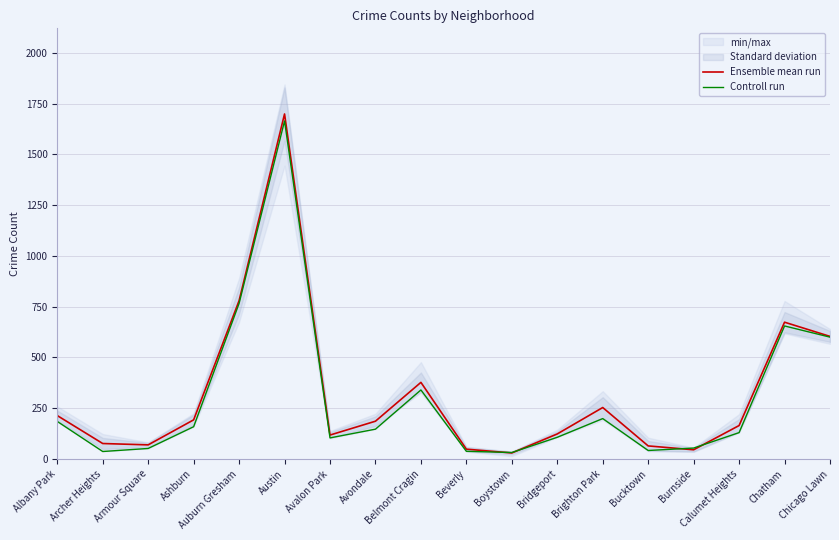

What is the highest value of the Controll run series?

1664.0